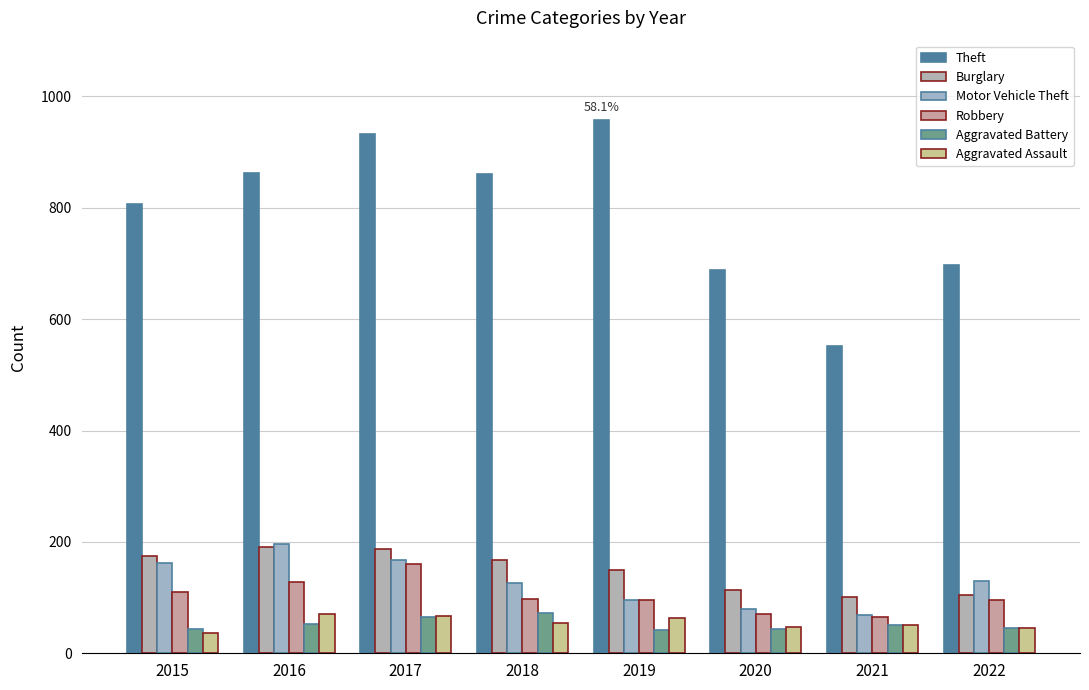

Reading left to right, transcribe all the data shown in this chart.

Theft: 807	862	933	860	958	689	552	697
Burglary: 174	191	188	168	150	114	101	104
Motor Vehicle Theft: 162	197	168	127	96	80	68	130
Robbery: 110	128	160	98	96	71	66	95
Aggravated Battery: 44	53	65	72	41	44	50	45
Aggravated Assault: 36	70	67	54	63	48	50	46